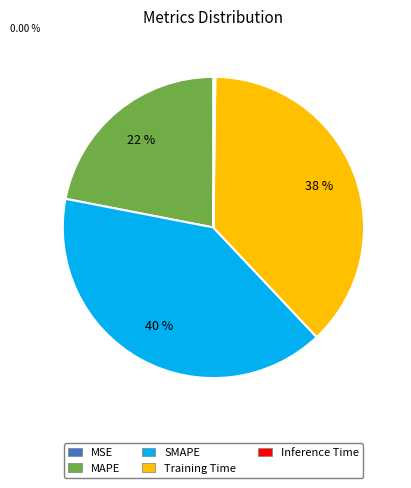

To the nearest percent, what is the combined percentage of SMAPE and MAPE?

62%